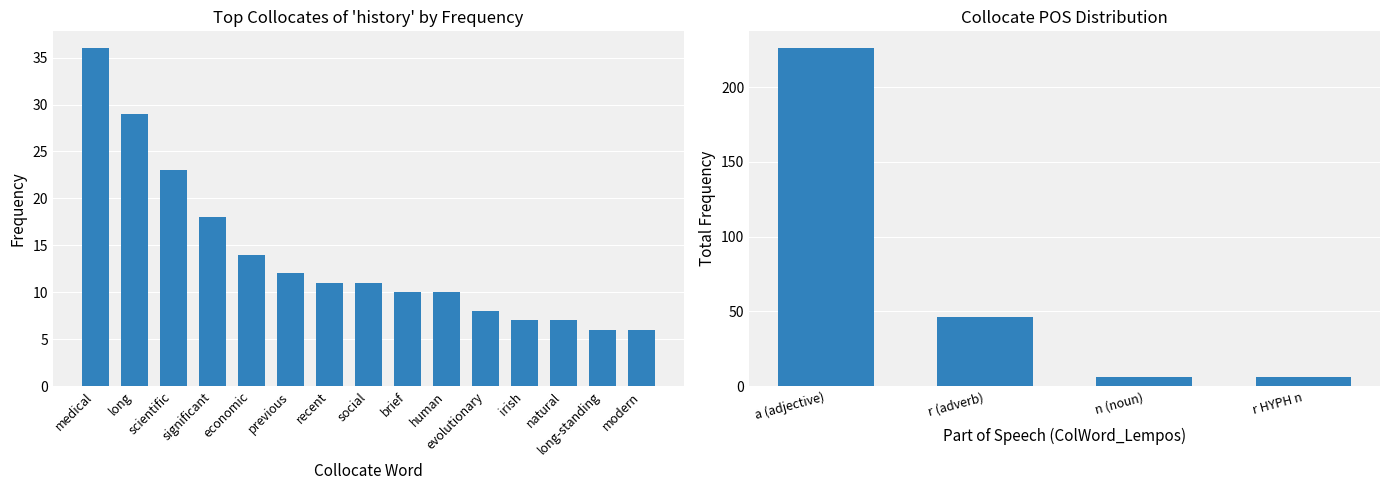

True or false: the data shows 11 at recent.

True